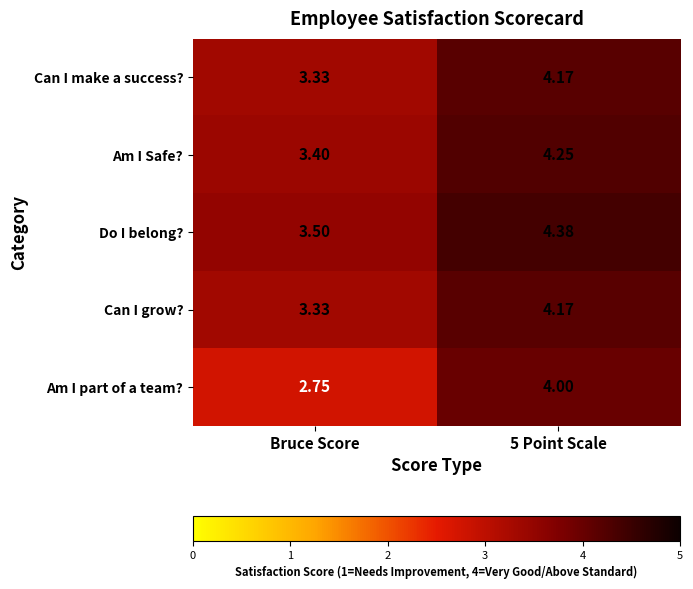

Which category has the lowest value across all series?

Bruce Score